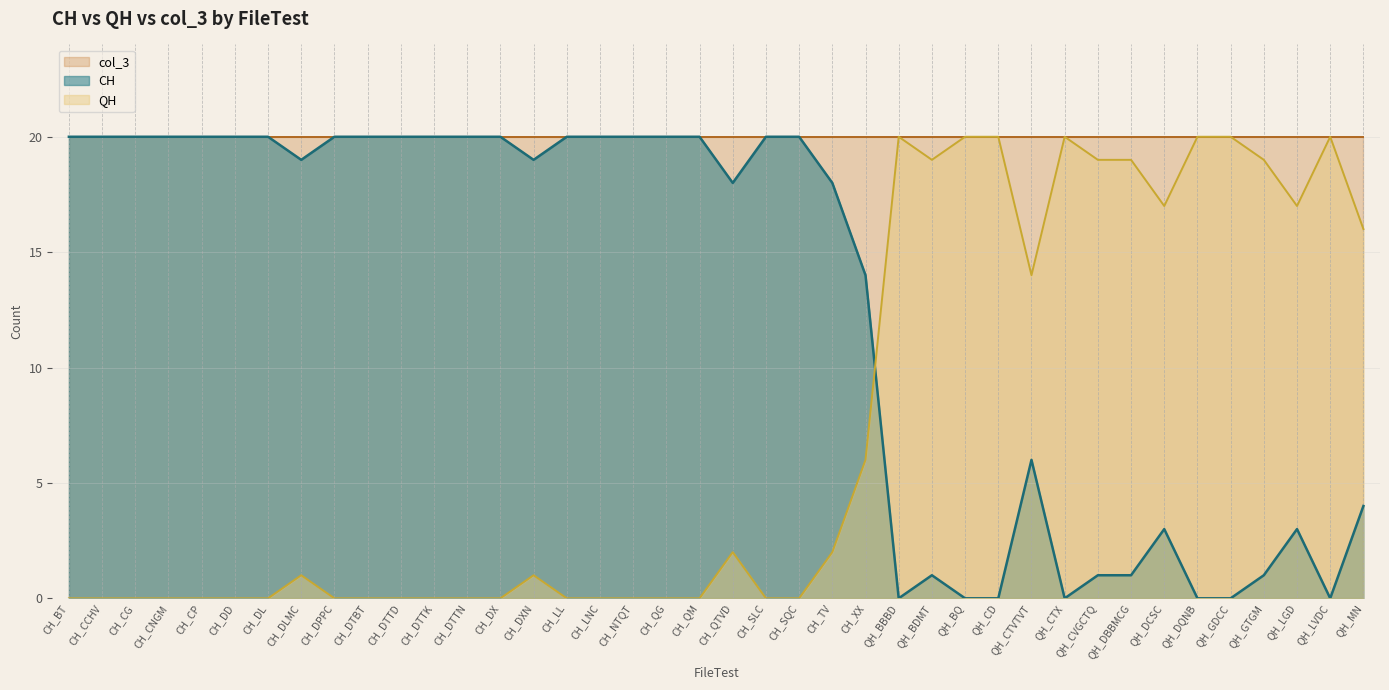

In QH, how many points are lower than both neighbors (excluding endpoints)?

6